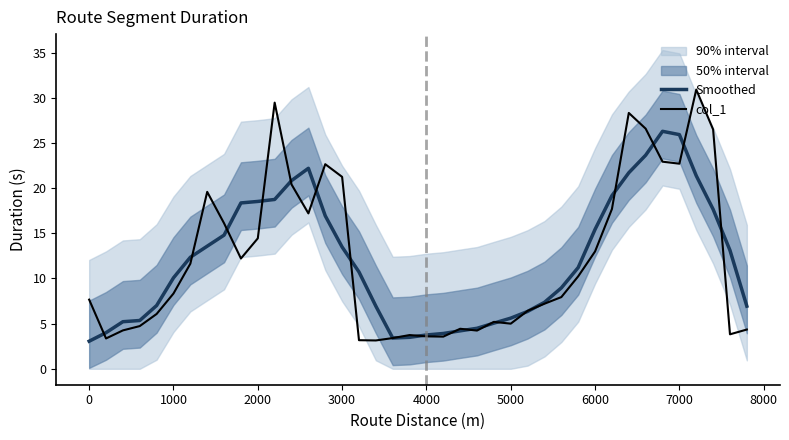

Is it true that Smoothed equals 4.7 at 0?

False